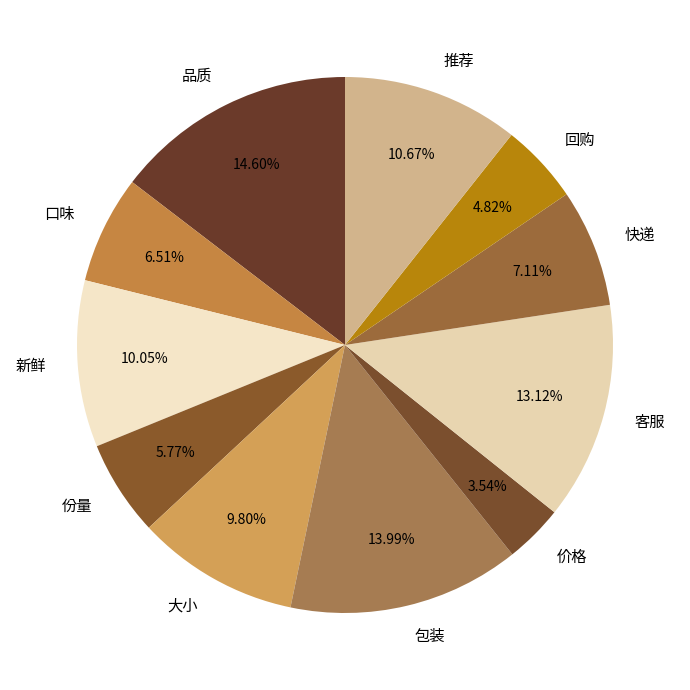

To the nearest percent, what portion does 份量 represent?

6%